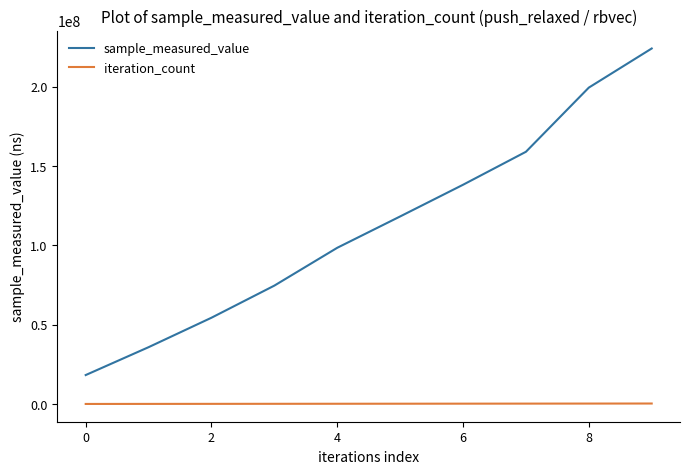

True or false: iteration_count and sample_measured_value cross at least once.

False